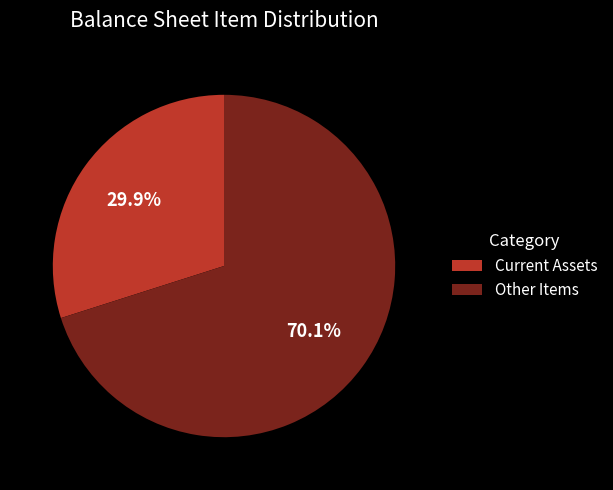

Between Other Items and Current Assets, which is larger?

Other Items